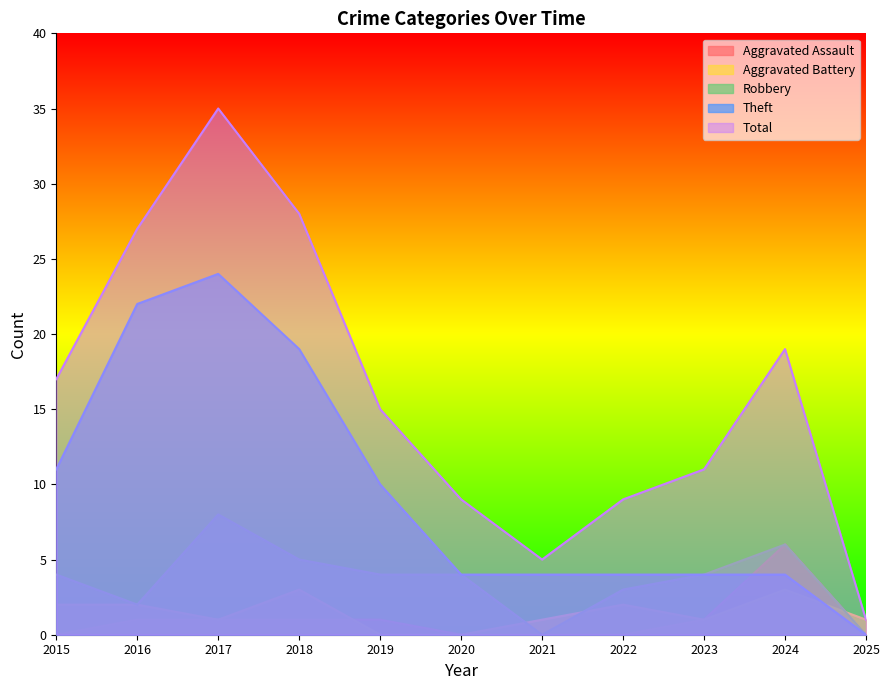

The Aggravated Assault series shows 9 at 2024. True or false?

False